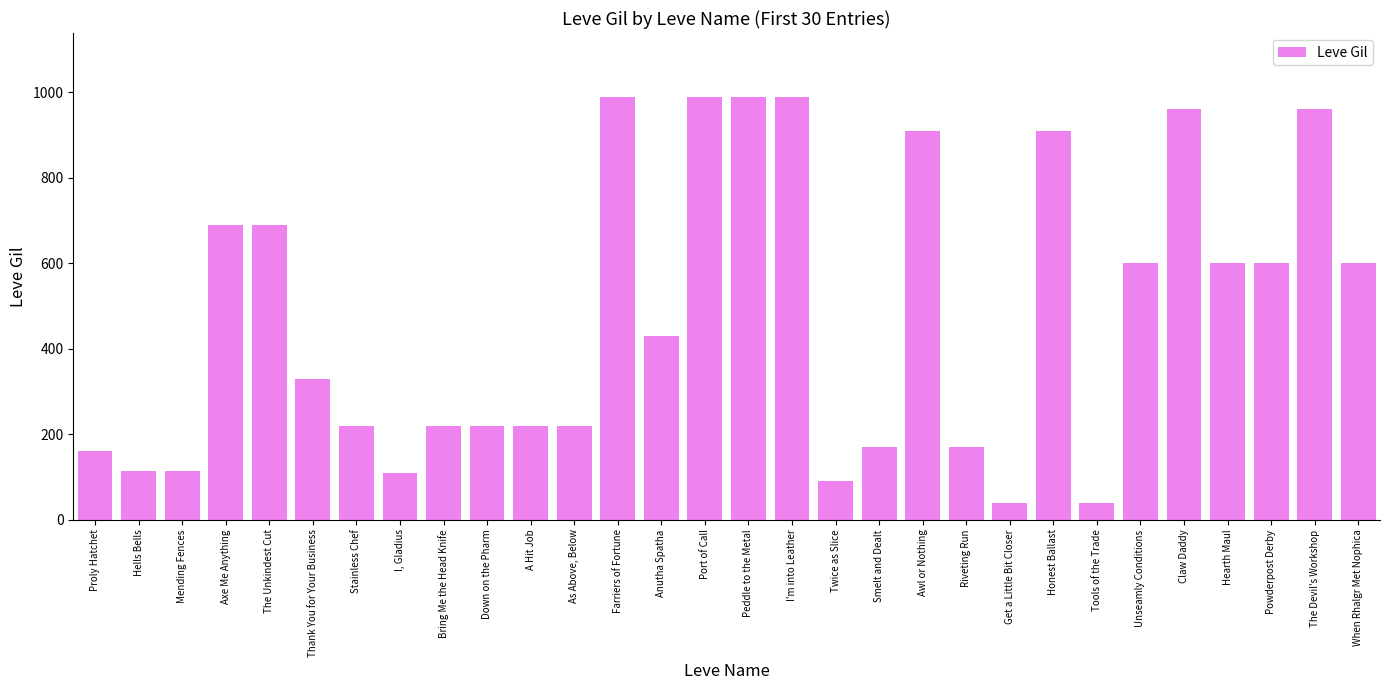

What is the label of the 16th bar from the left?

Peddle to the Metal